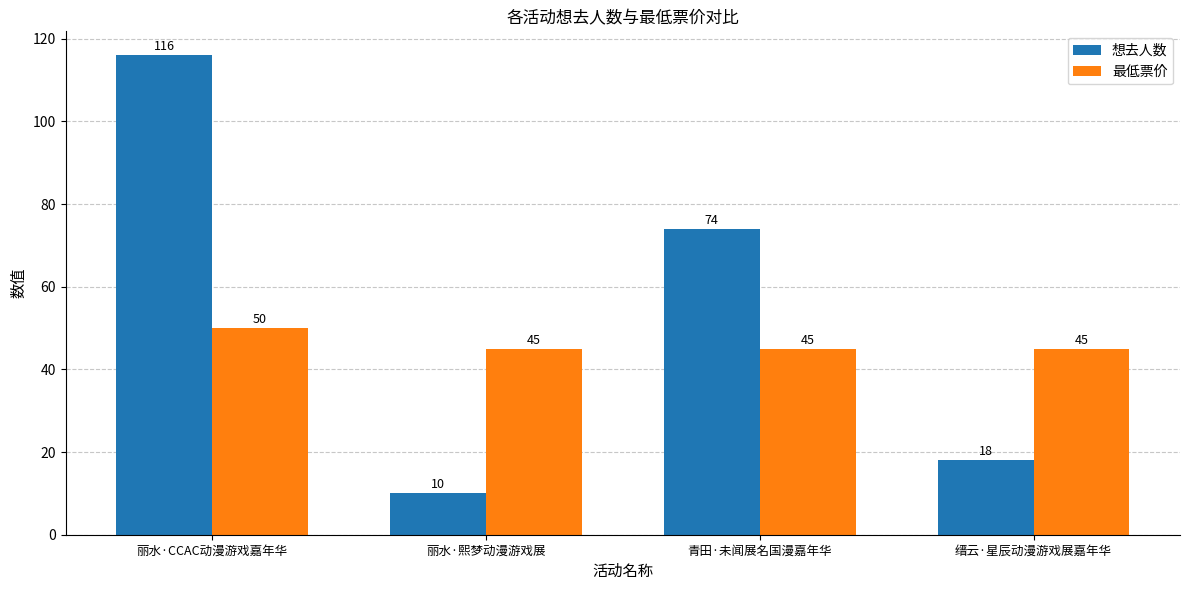

How many groups of bars are there?

4